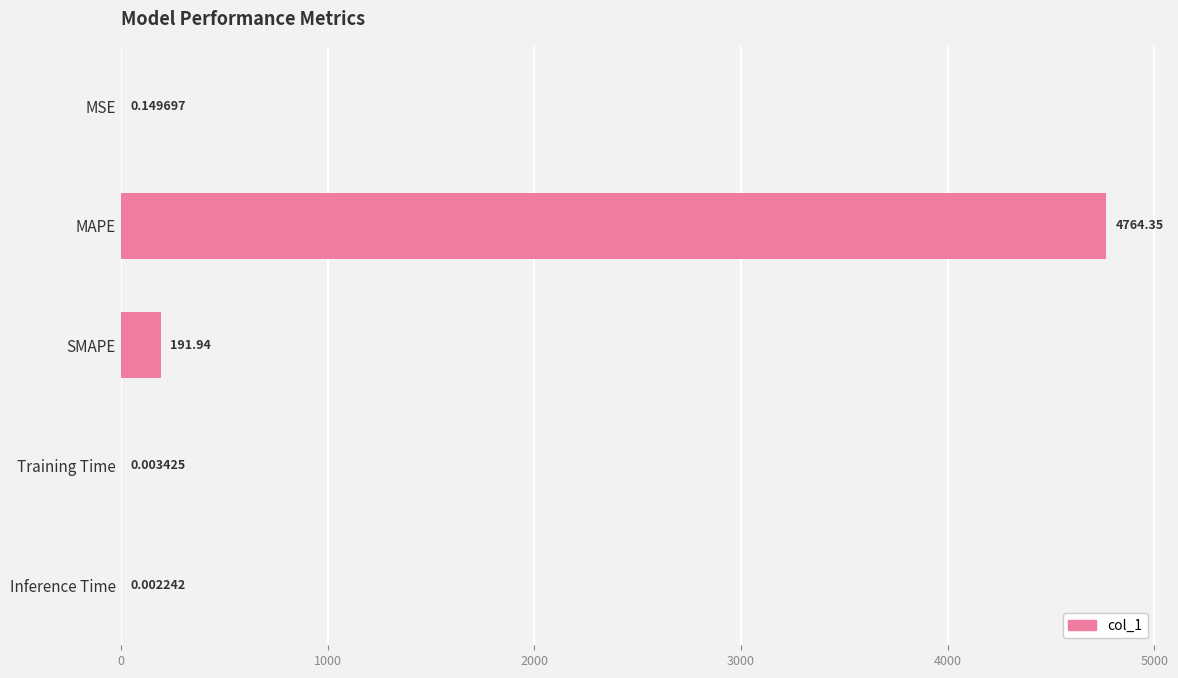

What is the sum of all values?

4956.5